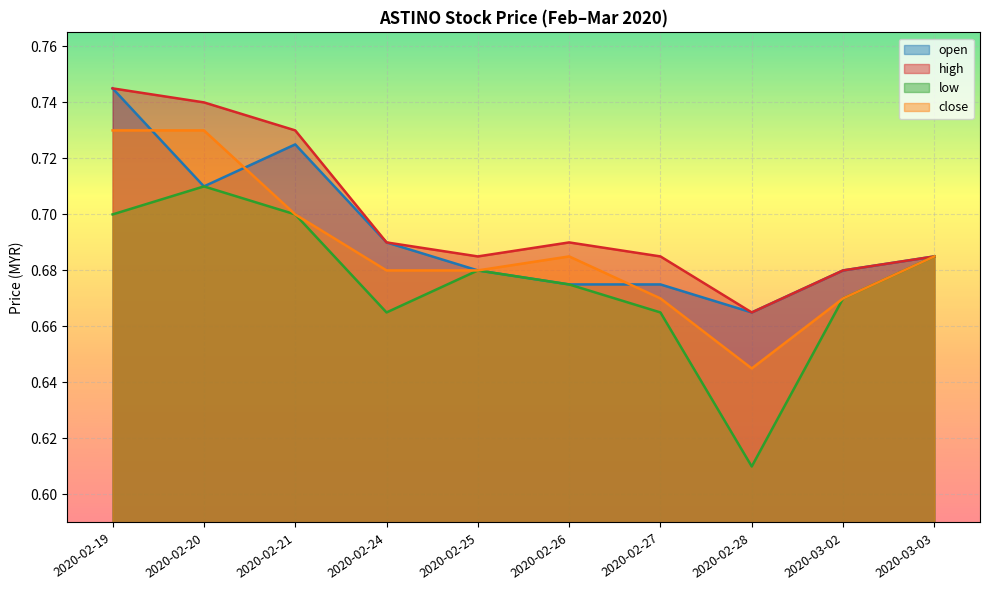

At which category does the chart reach its minimum across all series?

2020-02-28